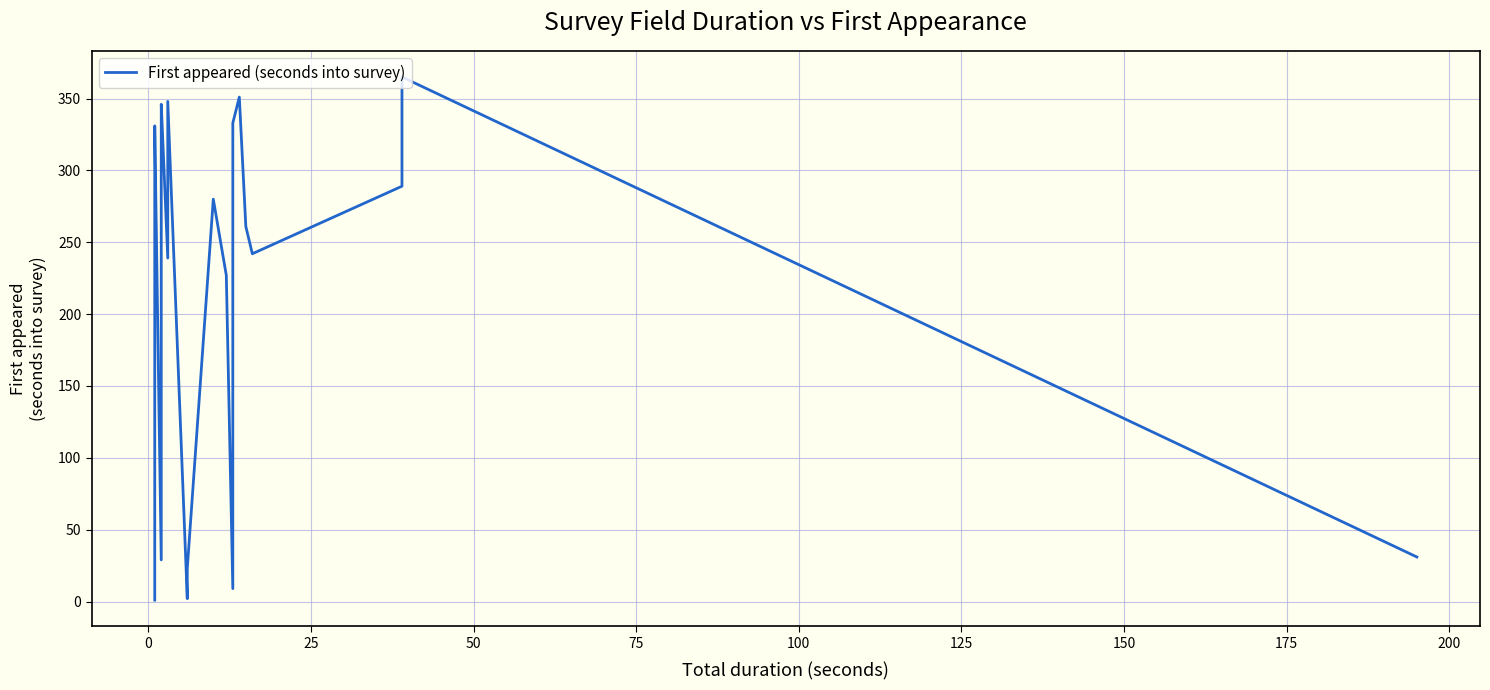

How many values are below 258?

20